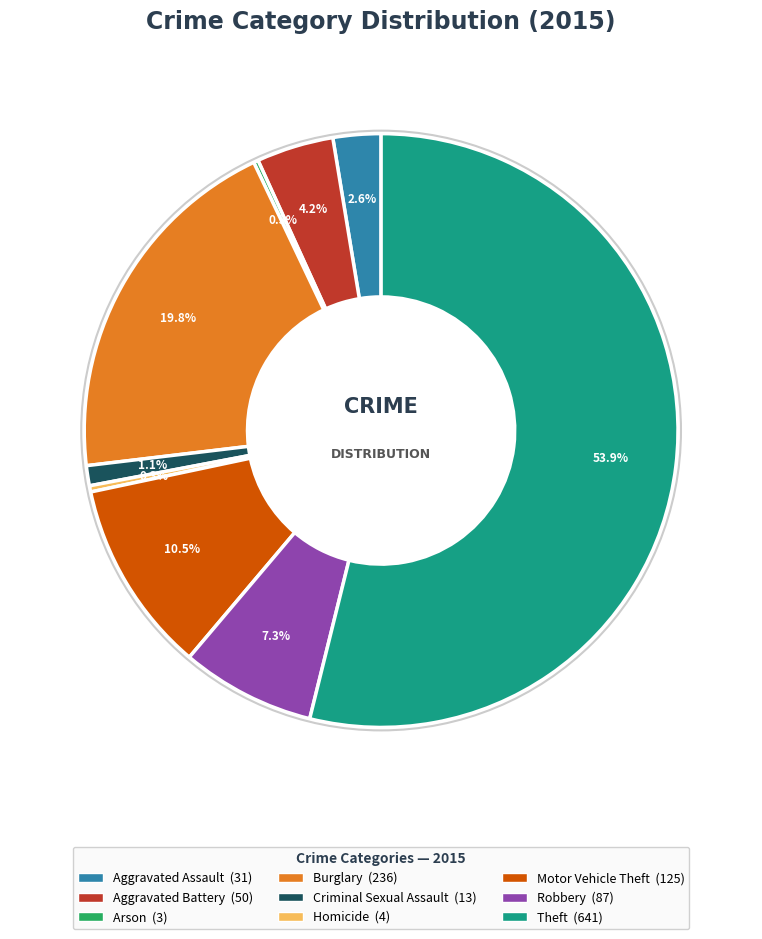

Is it true that Burglary is 20% of the pie?

True